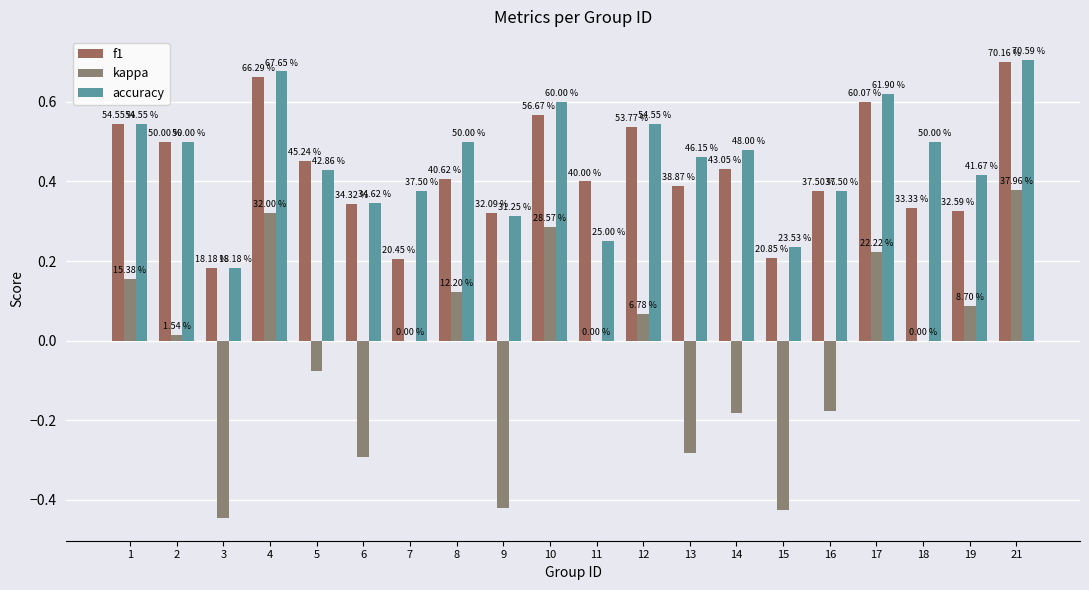

Are the bars horizontal?

No